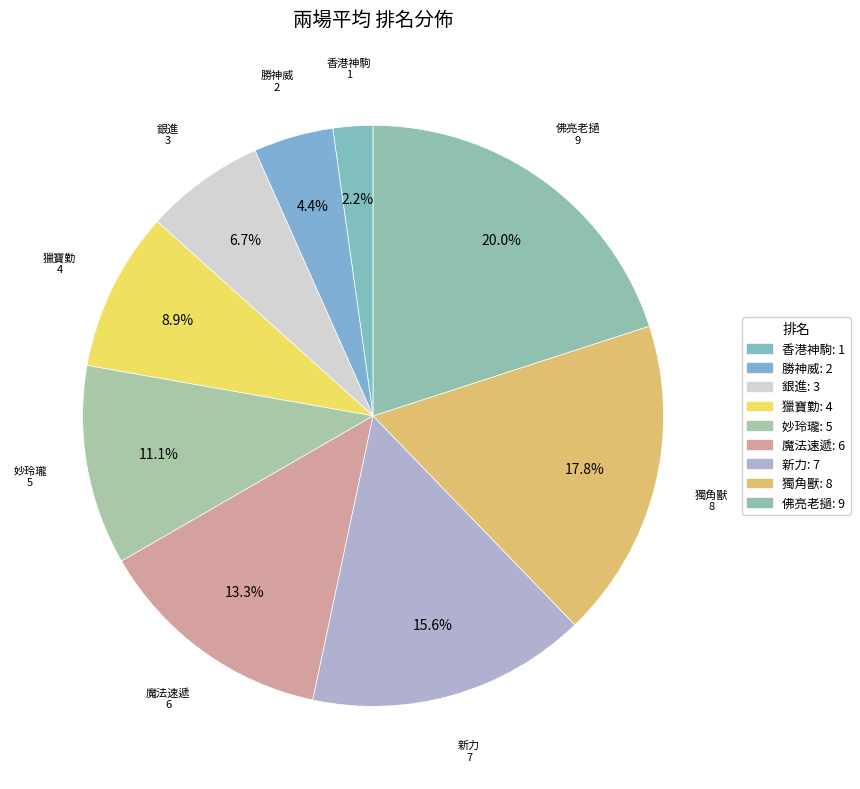

How many slices are in this pie chart?

9